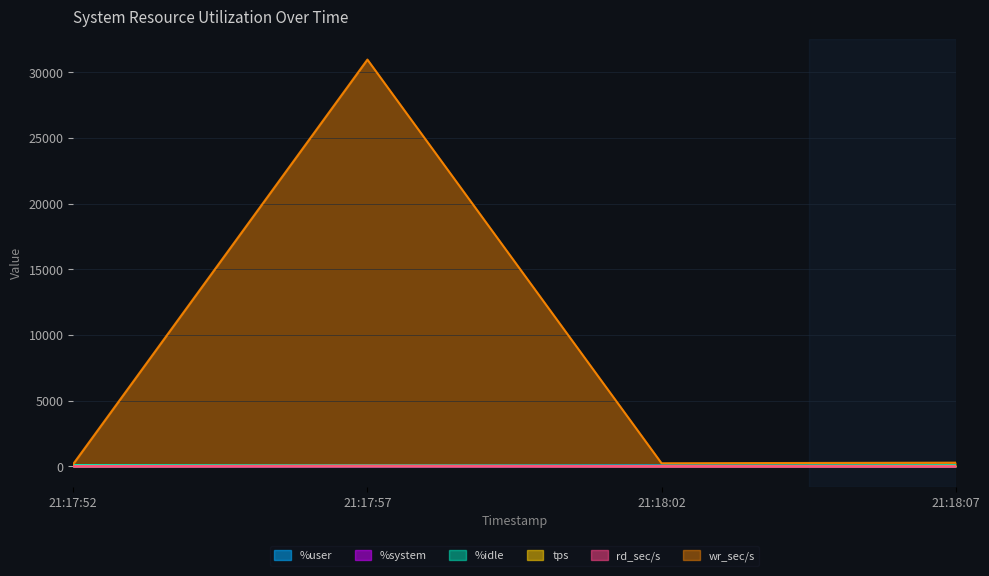

Which label corresponds to the smallest value in the chart?

21:18:07